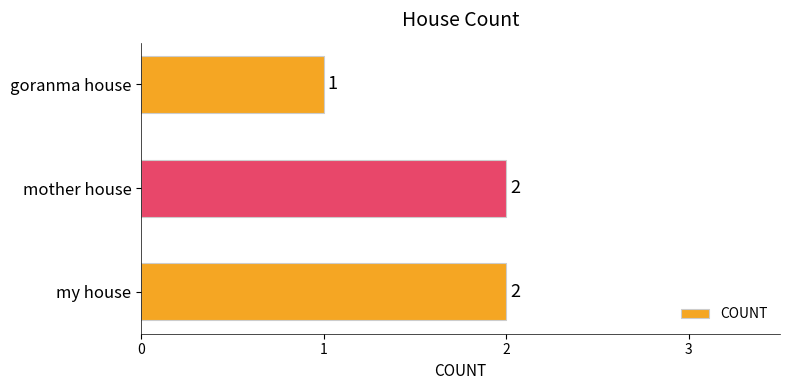

Are the bars horizontal?

Yes